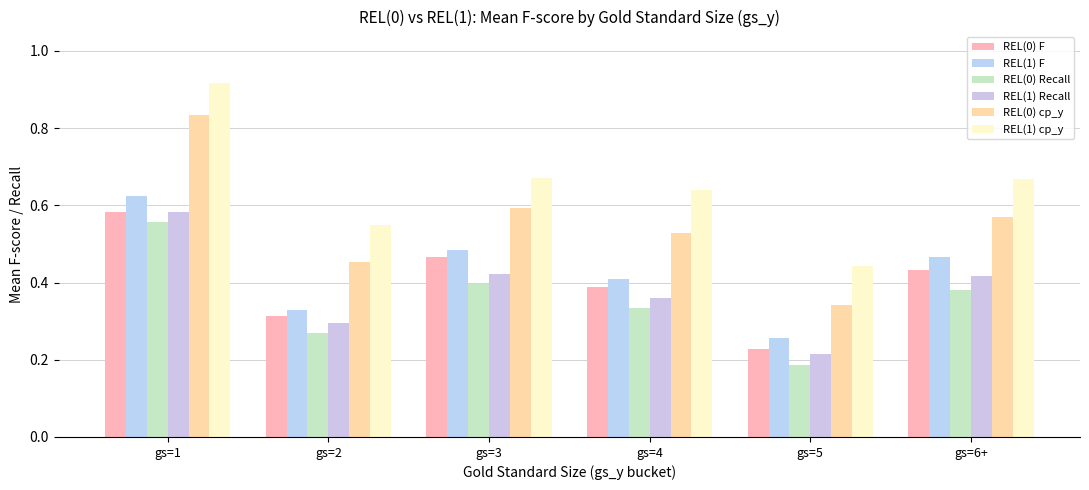

True or false: REL(1) cp_y has a value of 0.2 at gs=4.

False